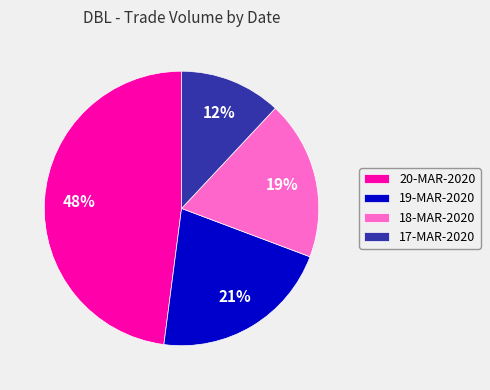

Which category has the biggest portion of the pie?

20-MAR-2020